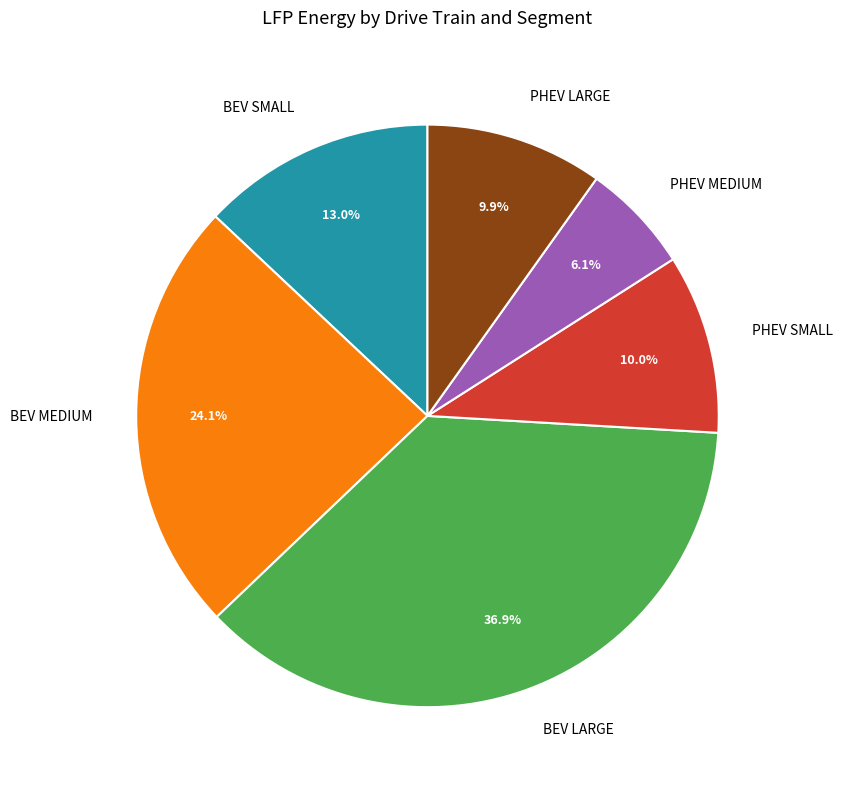

Does any single category account for the majority?

No